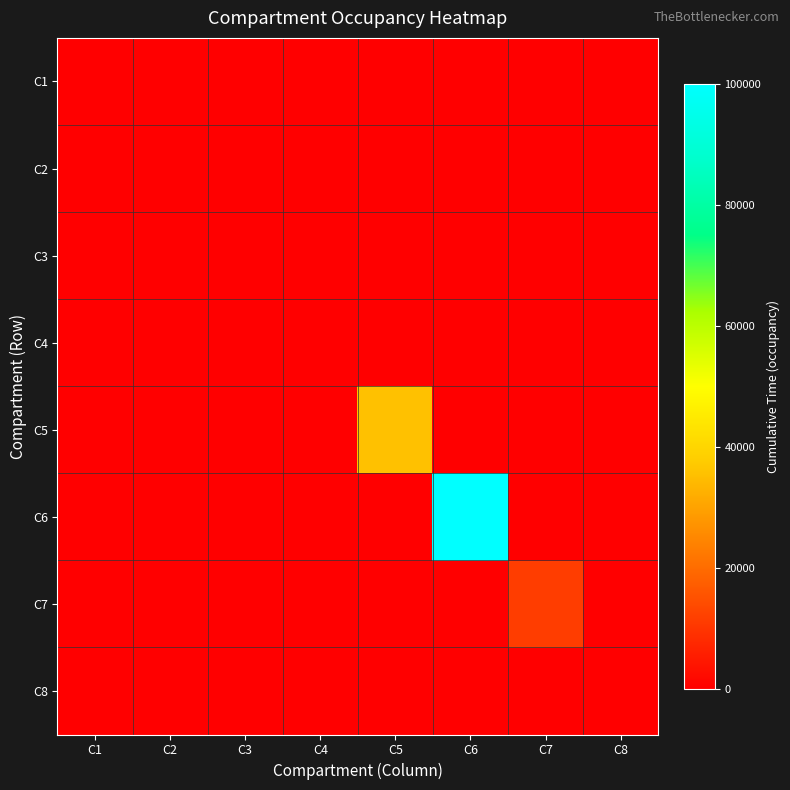

Which category has the highest value across all series?

C6